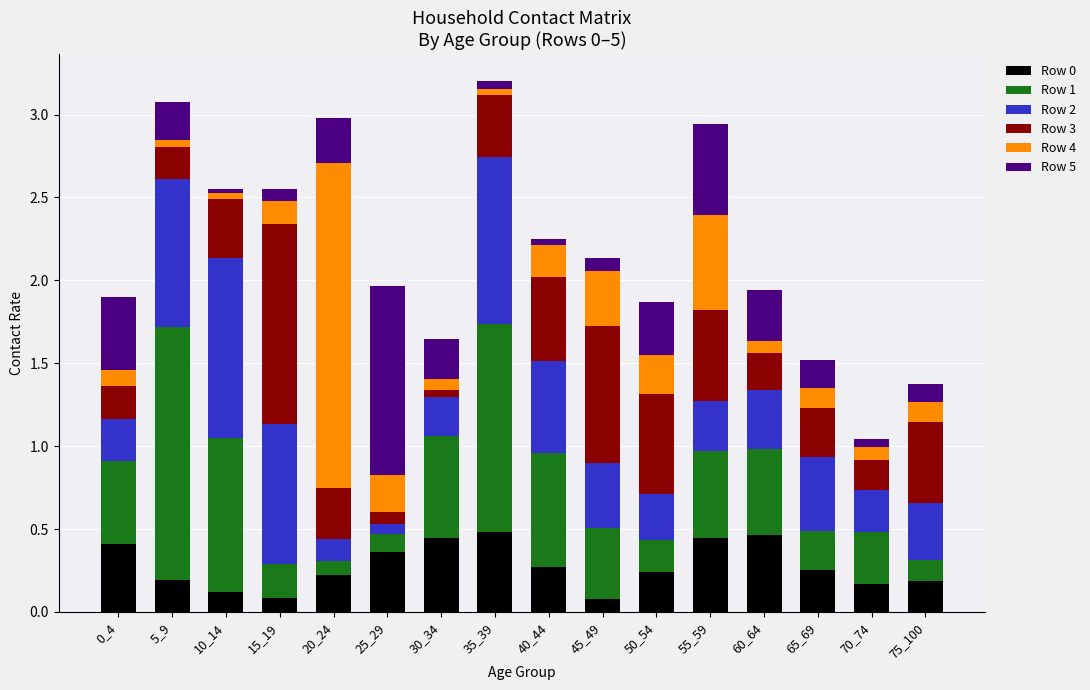

Which series has the largest range (max minus min)?

Row 4